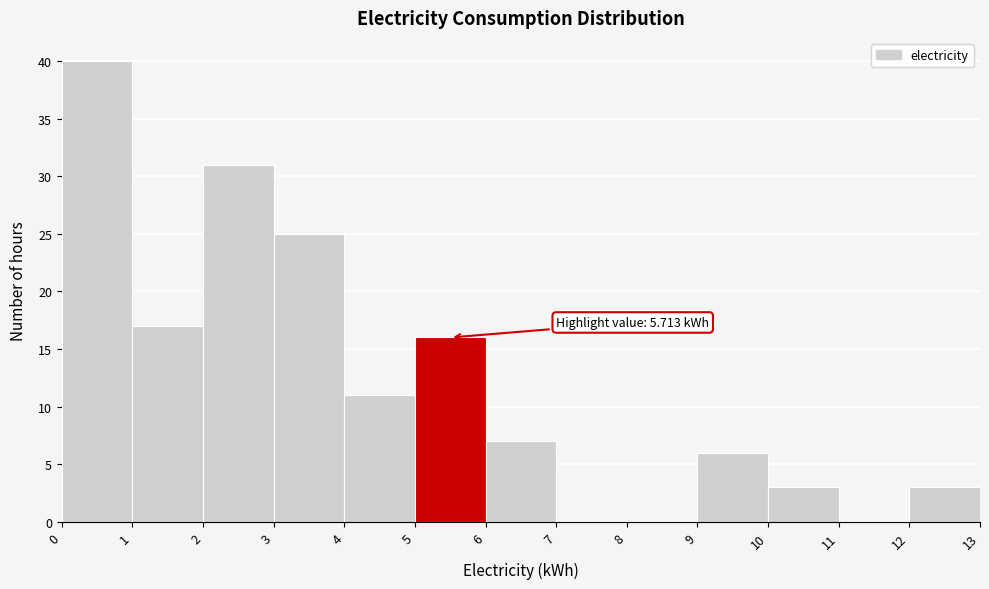

Over which range of the x-axis is the bar tallest?

0 to 1